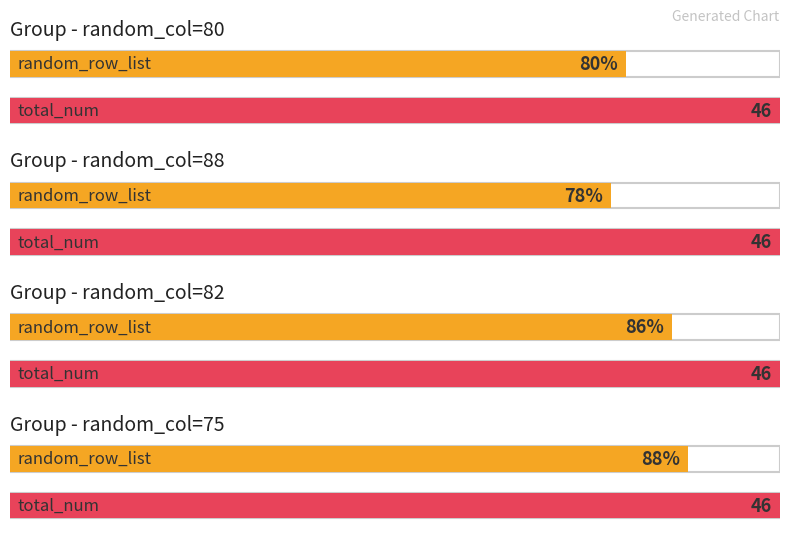

Read the total_num value at 82.

46